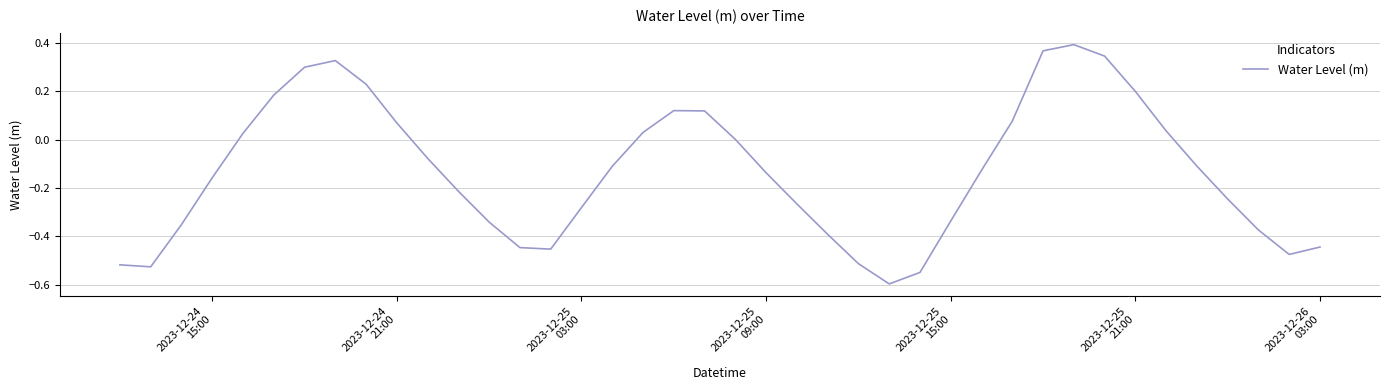

What is the difference between the maximum and minimum values?

1.0